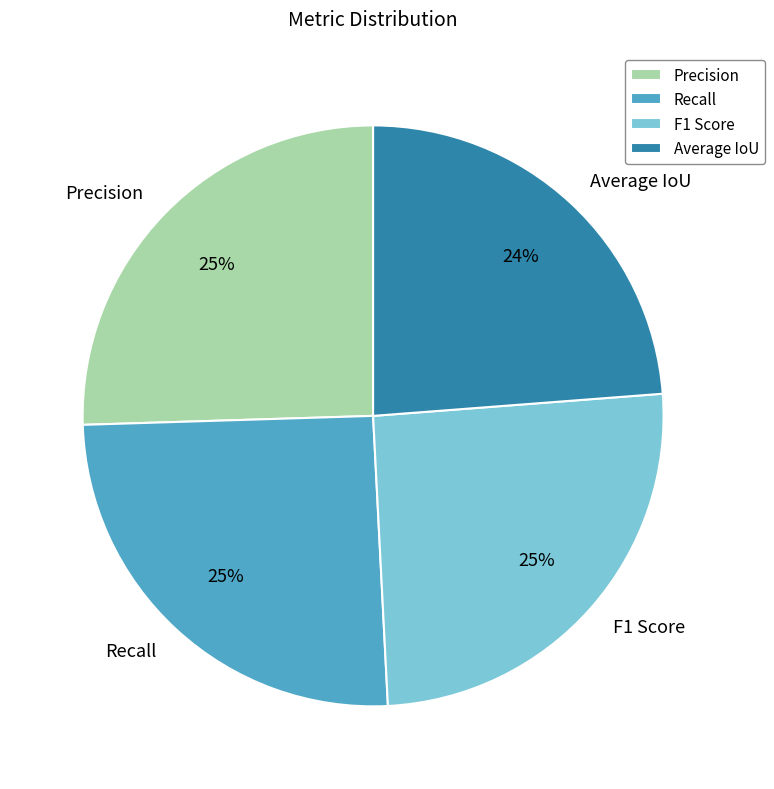

Does Precision represent more than half of the total?

No